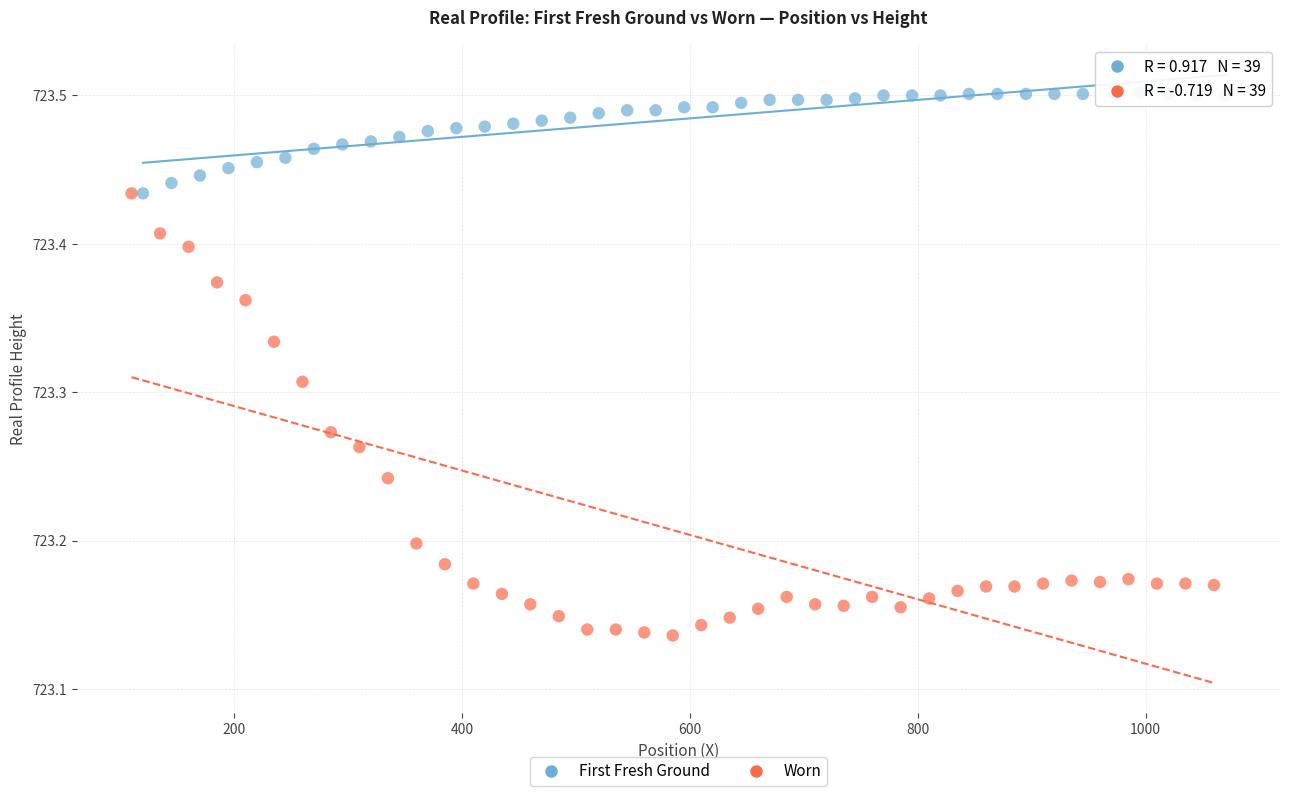

Which series has the widest spread of Y values?

Worn